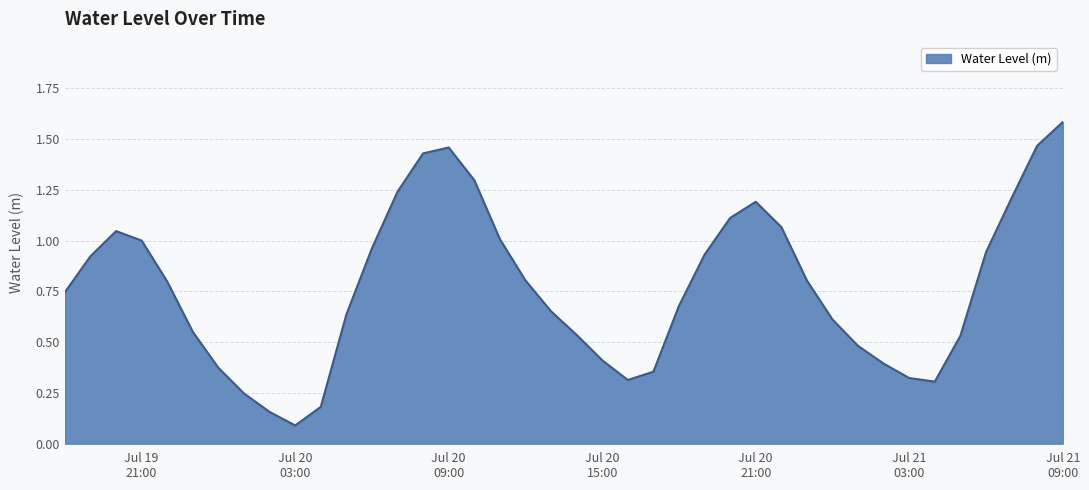

What is the greatest value displayed?

1.6